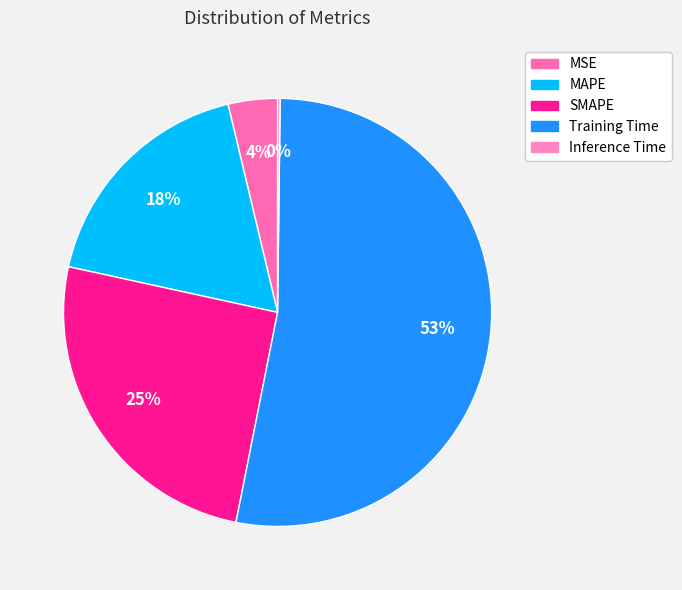

The MAPE slice represents 28% of the pie. True or false?

False